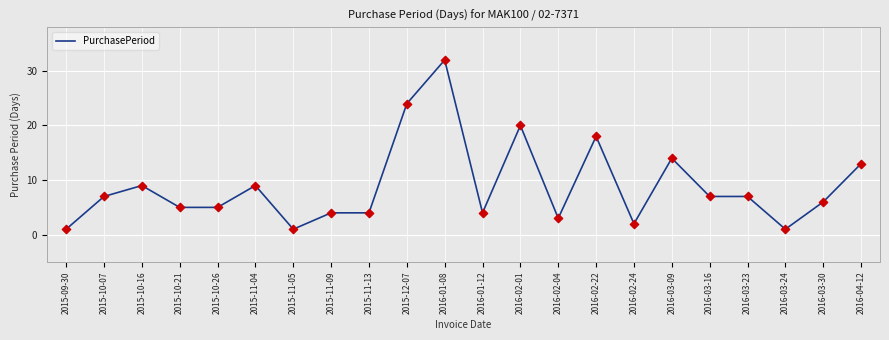

Approximately how many times larger is the value at 2016-03-09 compared to 2016-03-23?

2.0